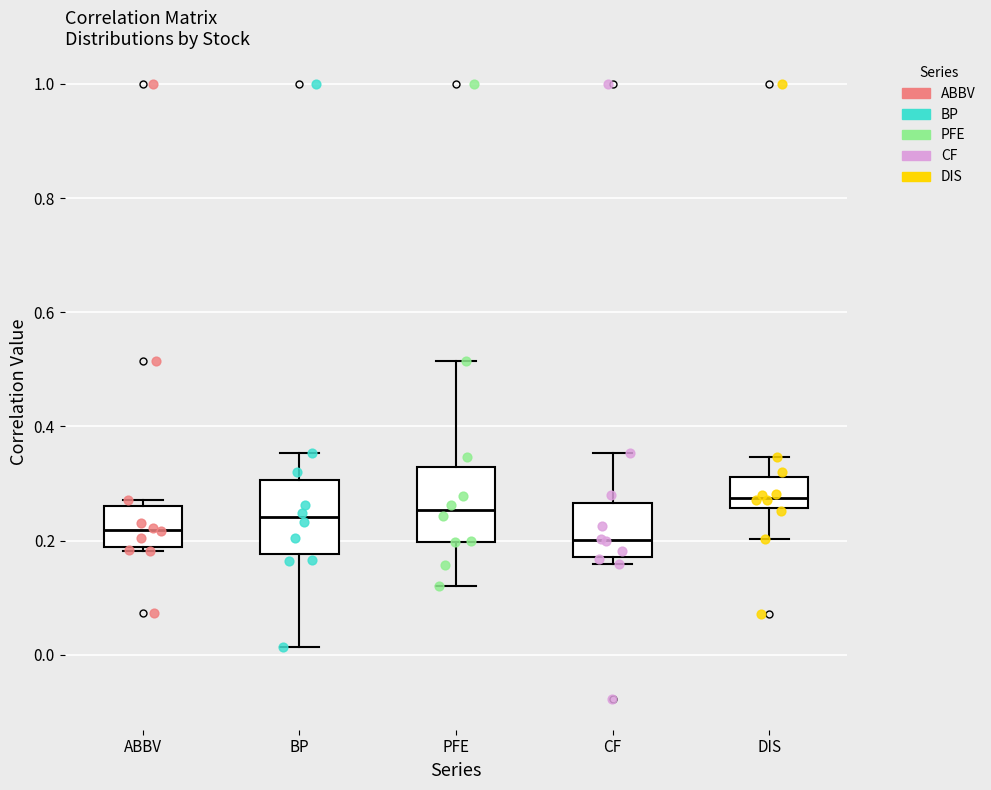

Reading left to right, read every box against the y-axis: the position of its median line, the range the box covers, and the ends of its whiskers. The values are not printed on the chart, so give them approximately, as read against the axis.

ABBV: median 0.22, box 0.18 to 0.26, whiskers 0.18 (just below the box's lower edge) to 0.28
BP: median 0.24, box 0.18 to 0.30, whiskers 0.02 to 0.36
PFE: median 0.26, box 0.20 to 0.32, whiskers 0.12 to 0.52
CF: median 0.20, box 0.18 to 0.26, whiskers 0.16 to 0.36
DIS: median 0.28, box 0.26 to 0.32, whiskers 0.20 to 0.34